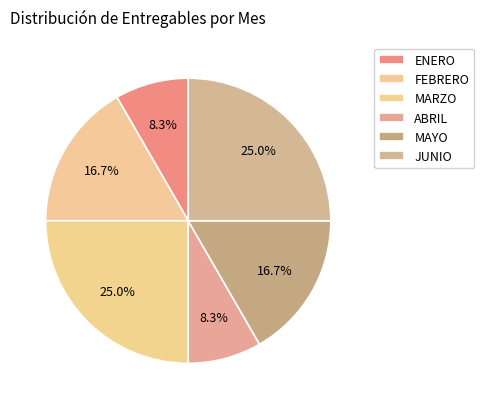

Combined, do FEBRERO and MAYO account for over 50%?

No